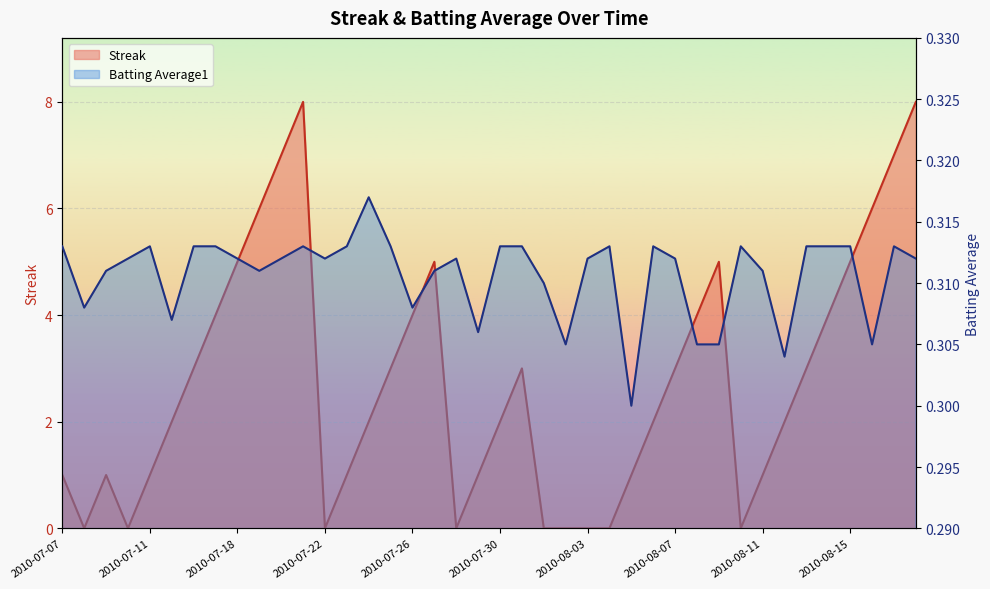

Reading right to left, transcribe all the data shown in this chart.

Streak: 8.0	7.0	6.0	5.0	4.0	3.0	2.0	1.0	0.0	5.0	4.0	3.0	2.0	1.0	0.0	0.0	0.0	0.0	3.0	2.0	1.0	0.0	5.0	4.0	3.0	2.0	1.0	0.0	8.0	7.0	6.0	5.0	4.0	3.0	2.0	1.0	0.0	1.0	0.0	1.0
Batting Average1: 0.3	0.3	0.3	0.3	0.3	0.3	0.3	0.3	0.3	0.3	0.3	0.3	0.3	0.3	0.3	0.3	0.3	0.3	0.3	0.3	0.3	0.3	0.3	0.3	0.3	0.3	0.3	0.3	0.3	0.3	0.3	0.3	0.3	0.3	0.3	0.3	0.3	0.3	0.3	0.3